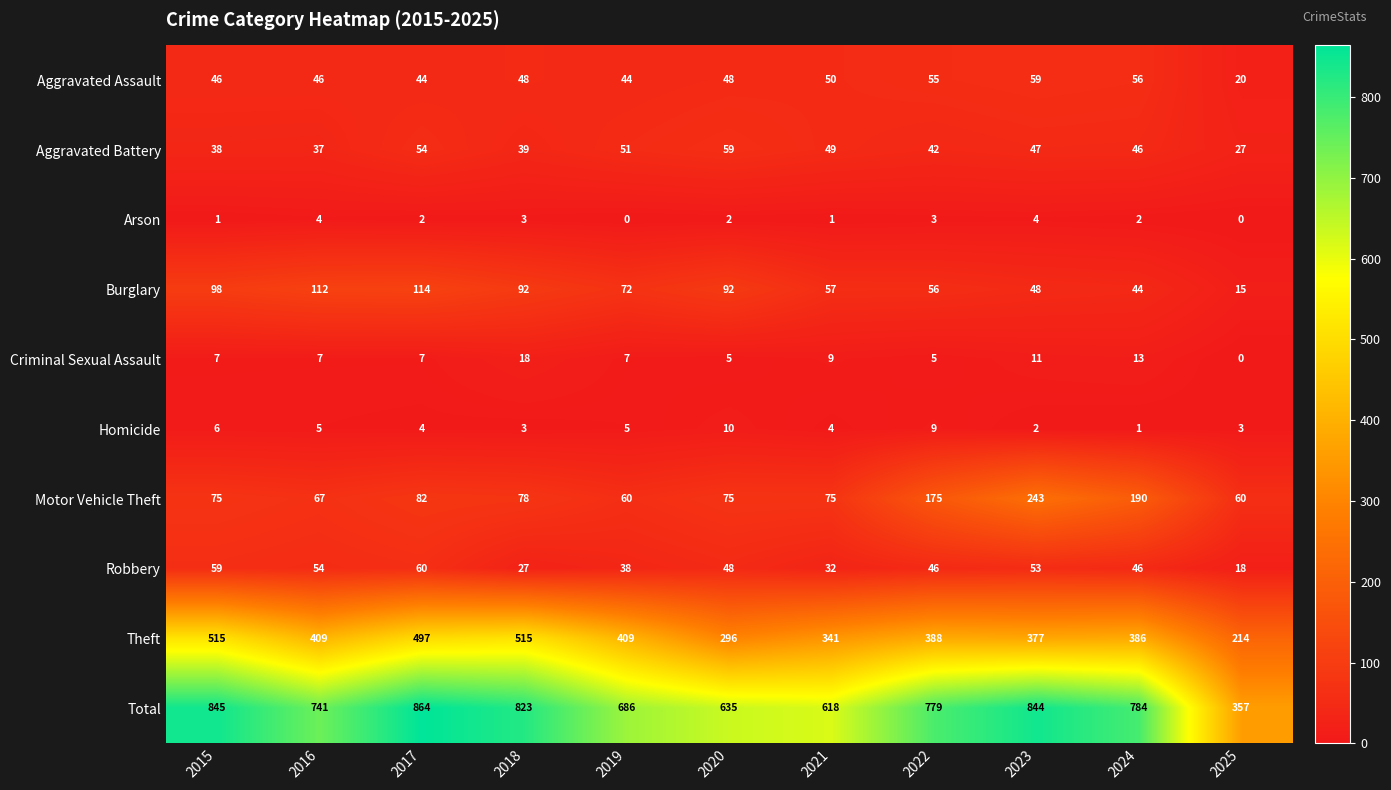

Is the value of Theft at 2023 greater than the value of Aggravated Battery at 2018?

Yes